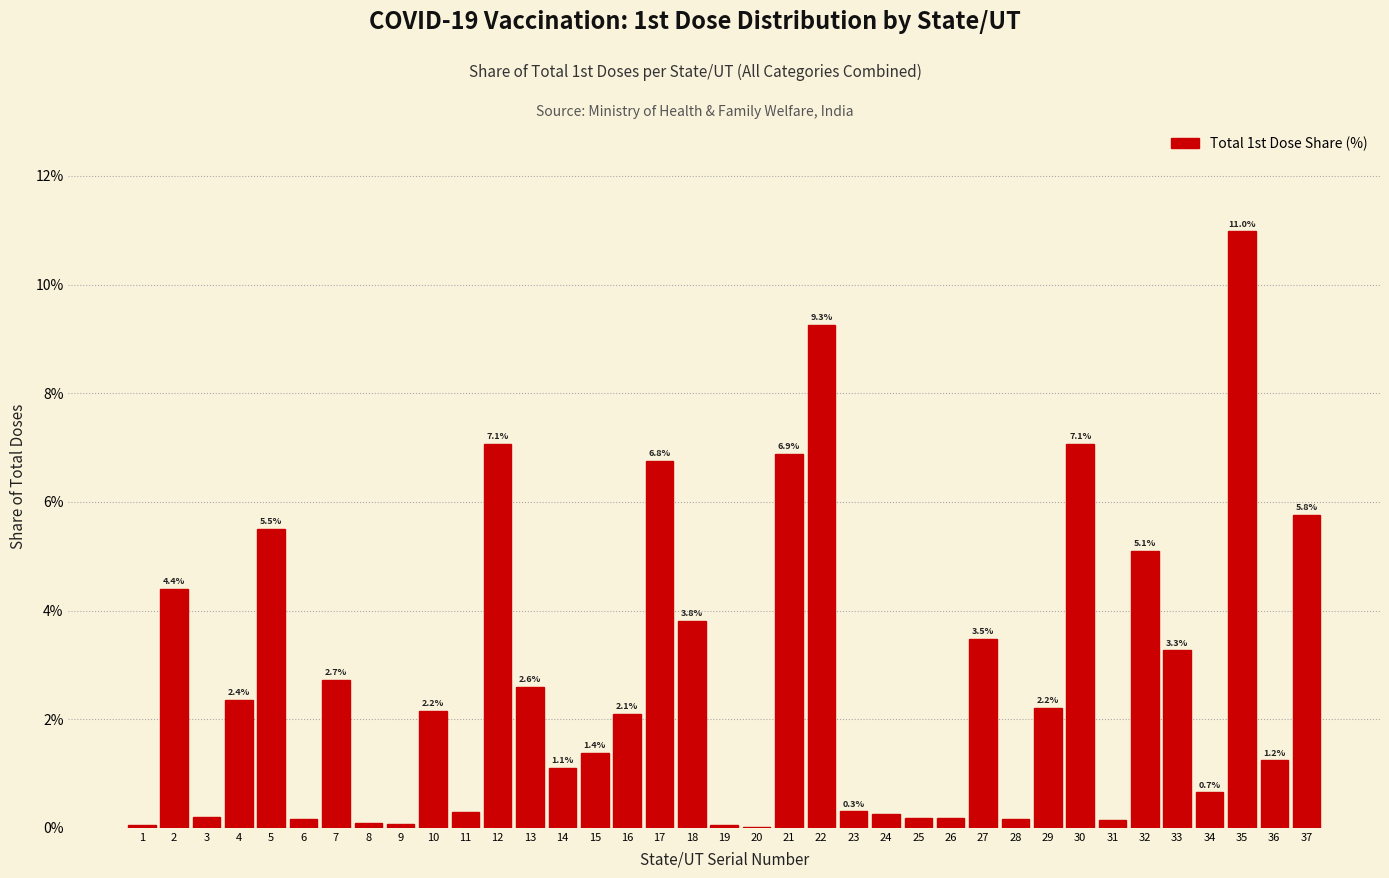

What is the maximum value shown in the chart?

11.0